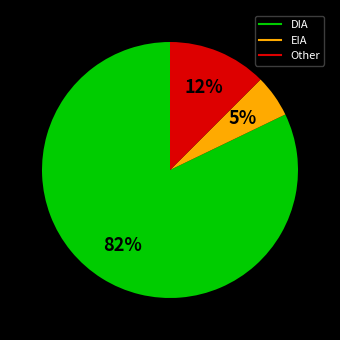

True or false: DIA accounts for 95% of the total.

False